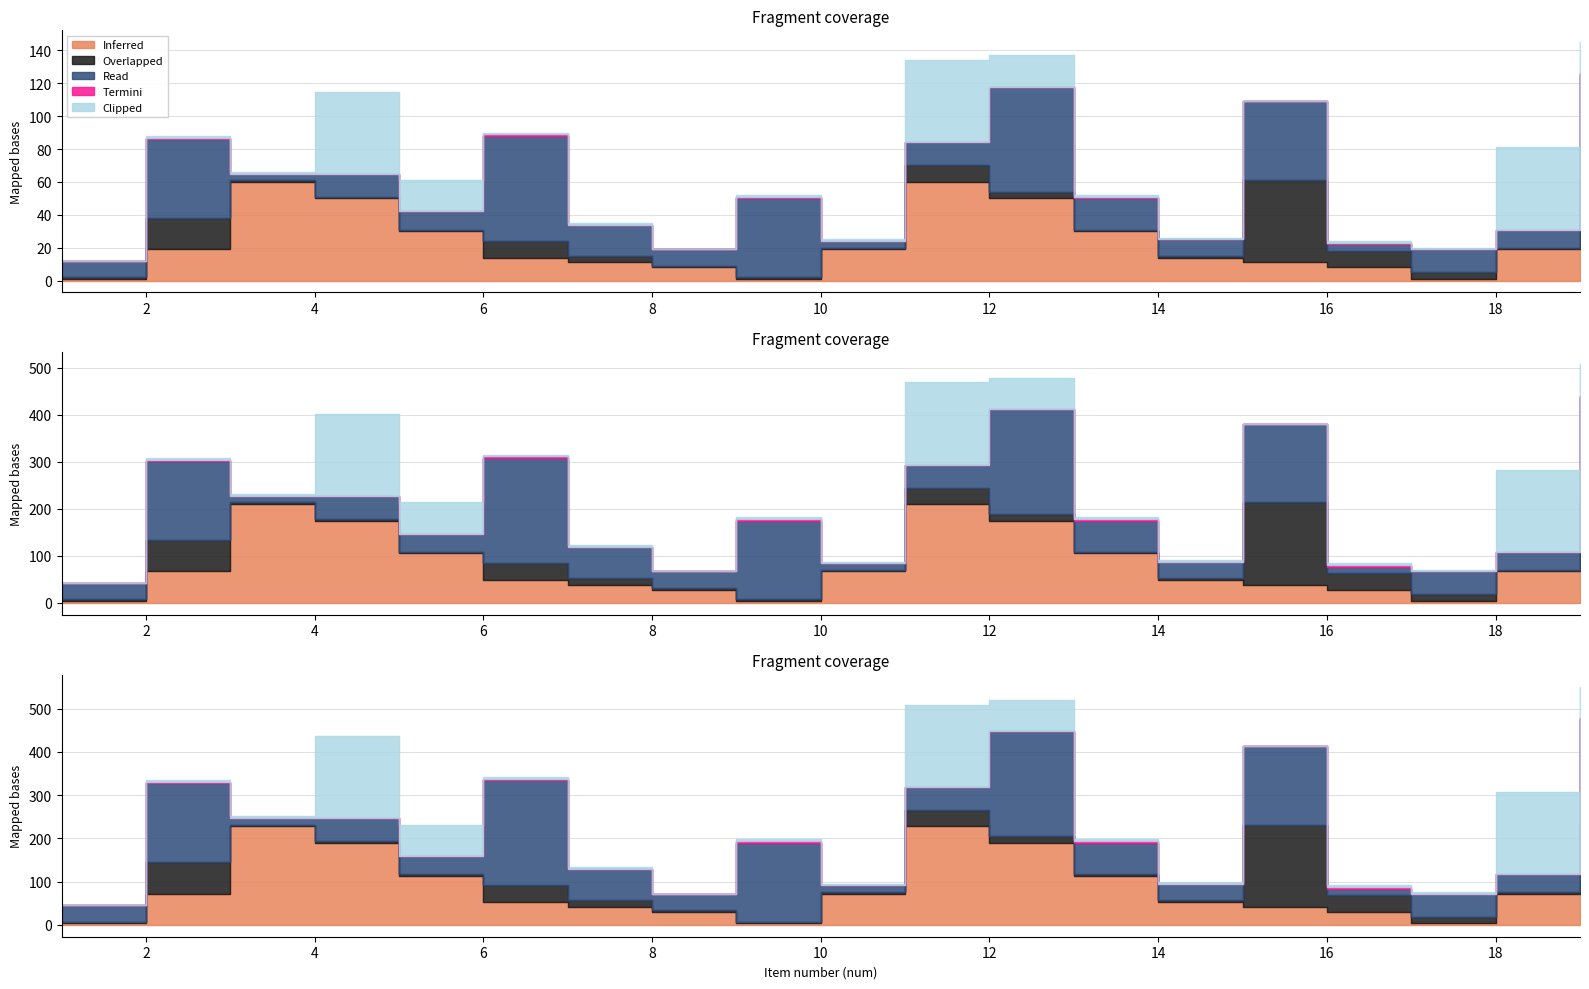

How many lines are shown in the chart?

5